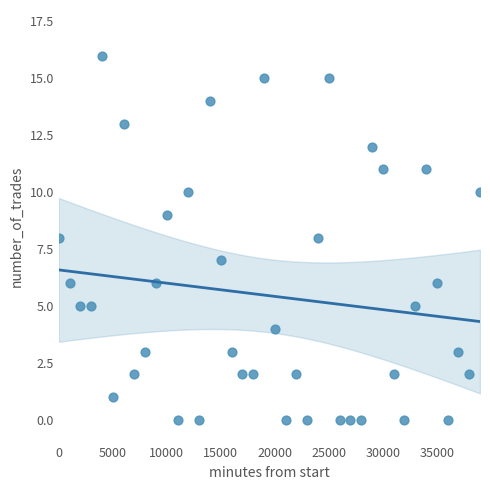

What is the range of Y values (max minus min)?

16